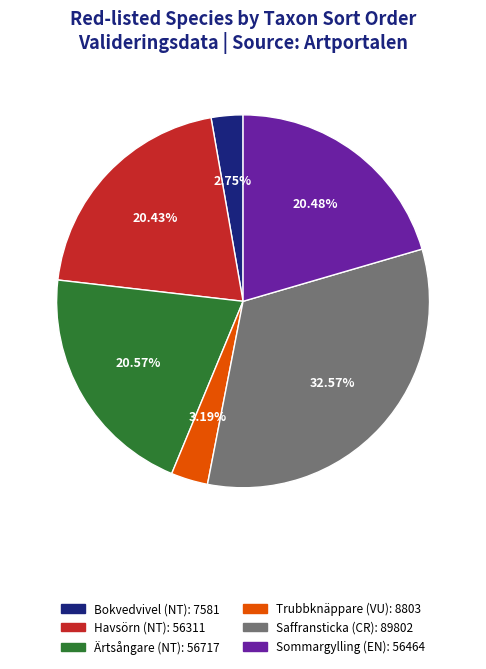

Is there a majority slice in this chart?

No